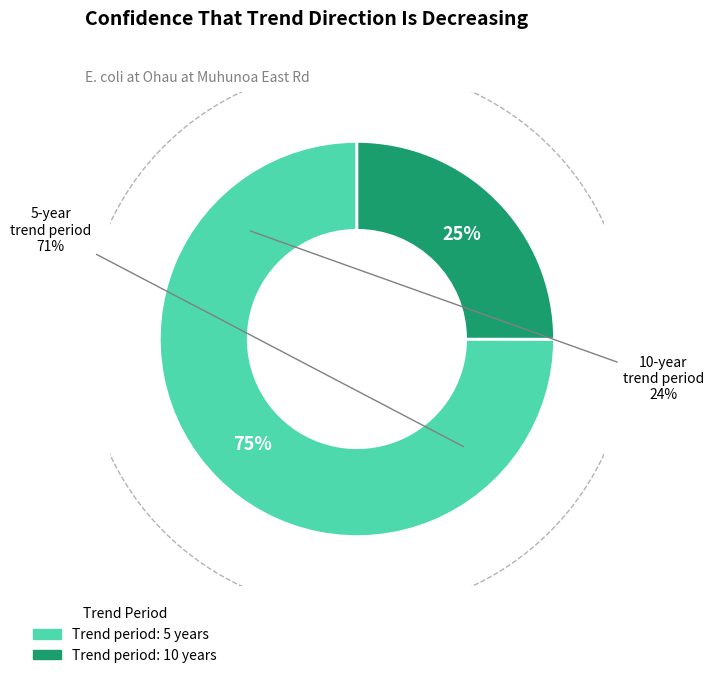

How many slices are in this pie chart?

2